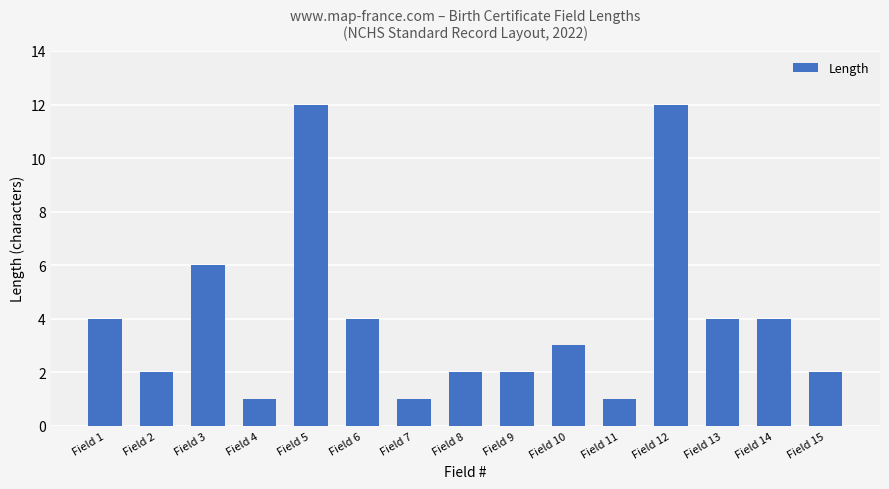

What is the difference between the second highest and minimum values?

11